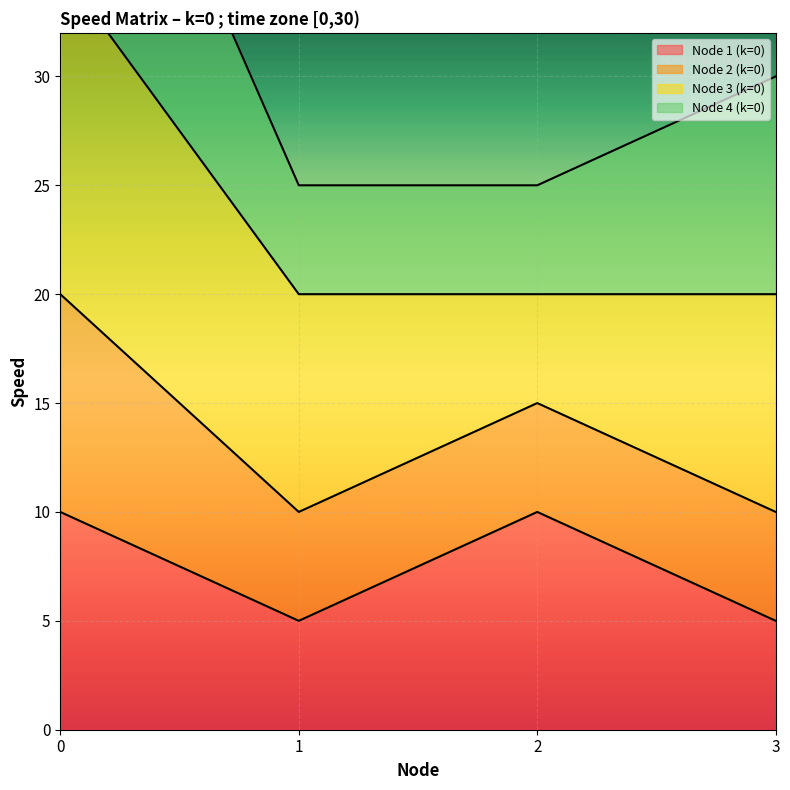

Is it true that Node 1 (k=0) equals 8 at 1?

False